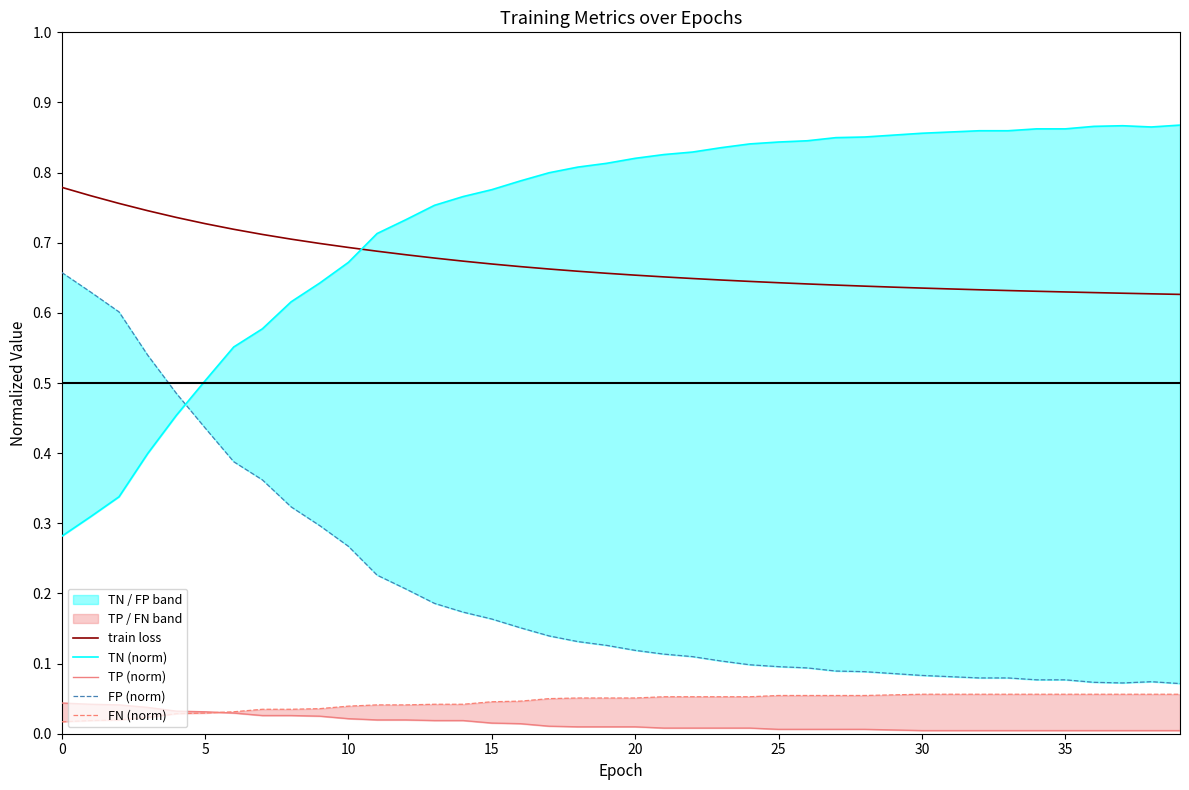

Reading left to right, what are all the values shown in this chart?

train loss: 0.8	0.8	0.8	0.7	0.7	0.7	0.7	0.7	0.7	0.7	0.7	0.7	0.7	0.7	0.7	0.7	0.7	0.7	0.7	0.7	0.7	0.7	0.6	0.6	0.6	0.6	0.6	0.6	0.6	0.6	0.6	0.6	0.6	0.6	0.6	0.6	0.6	0.6	0.6	0.6
TN (norm): 0.3	0.3	0.3	0.4	0.5	0.5	0.6	0.6	0.6	0.6	0.7	0.7	0.7	0.8	0.8	0.8	0.8	0.8	0.8	0.8	0.8	0.8	0.8	0.8	0.8	0.8	0.8	0.8	0.9	0.9	0.9	0.9	0.9	0.9	0.9	0.9	0.9	0.9	0.9	0.9
TP (norm): 0.0	0.0	0.0	0.0	0.0	0.0	0.0	0.0	0.0	0.0	0.0	0.0	0.0	0.0	0.0	0.0	0.0	0.0	0.0	0.0	0.0	0.0	0.0	0.0	0.0	0.0	0.0	0.0	0.0	0.0	0.0	0.0	0.0	0.0	0.0	0.0	0.0	0.0	0.0	0.0
FP (norm): 0.7	0.6	0.6	0.5	0.5	0.4	0.4	0.4	0.3	0.3	0.3	0.2	0.2	0.2	0.2	0.2	0.2	0.1	0.1	0.1	0.1	0.1	0.1	0.1	0.1	0.1	0.1	0.1	0.1	0.1	0.1	0.1	0.1	0.1	0.1	0.1	0.1	0.1	0.1	0.1
FN (norm): 0.0	0.0	0.0	0.0	0.0	0.0	0.0	0.0	0.0	0.0	0.0	0.0	0.0	0.0	0.0	0.0	0.0	0.1	0.1	0.1	0.1	0.1	0.1	0.1	0.1	0.1	0.1	0.1	0.1	0.1	0.1	0.1	0.1	0.1	0.1	0.1	0.1	0.1	0.1	0.1